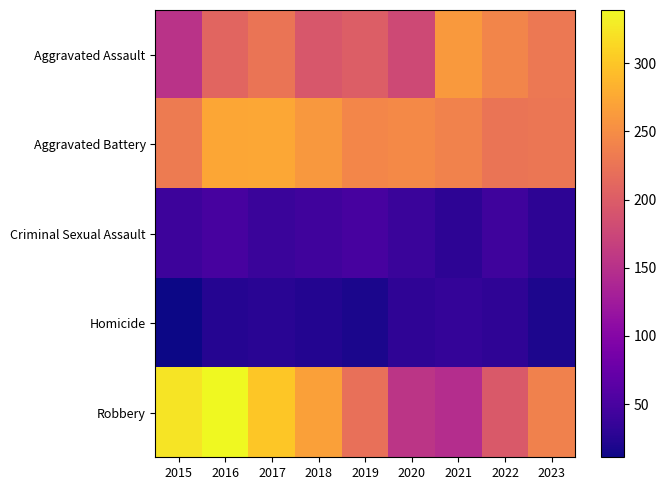

Which series changed the most between 2016 and 2019?

Robbery